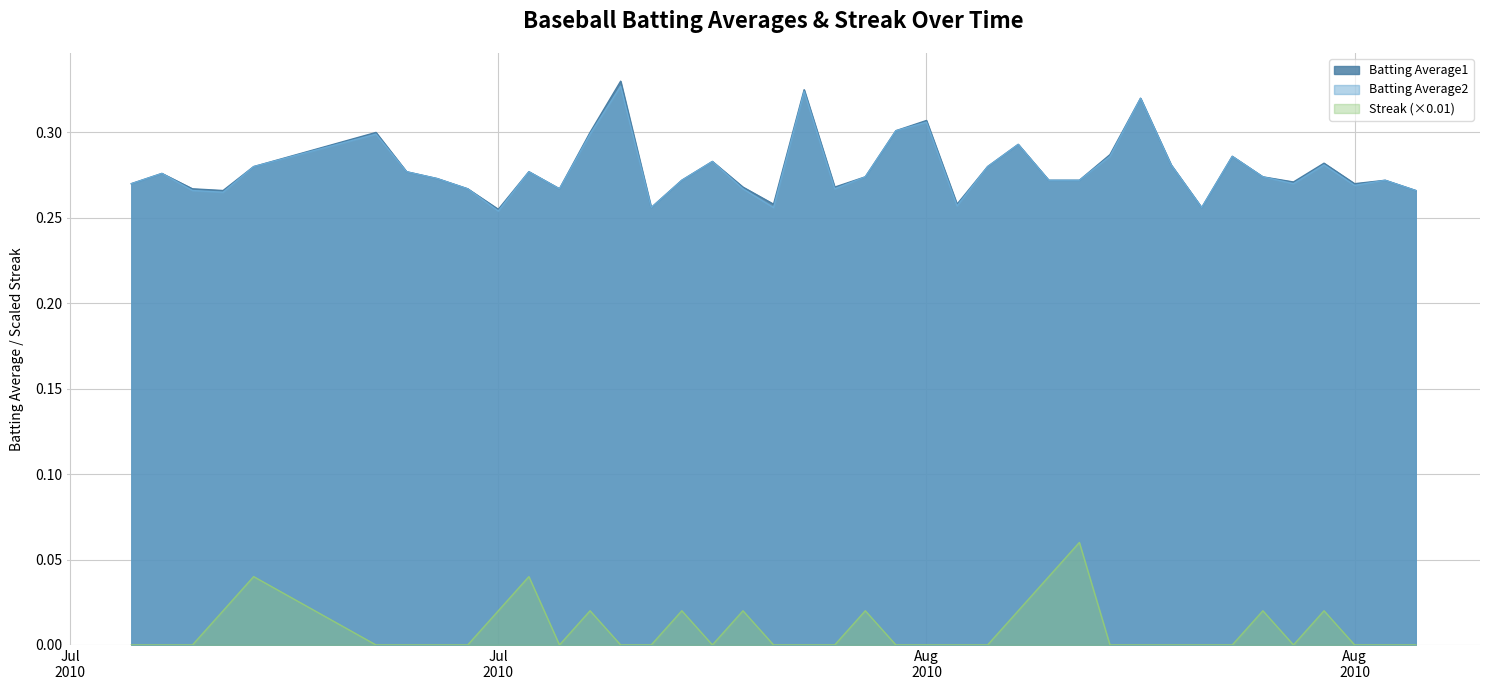

Which series has the largest total across all categories?

Batting Average1